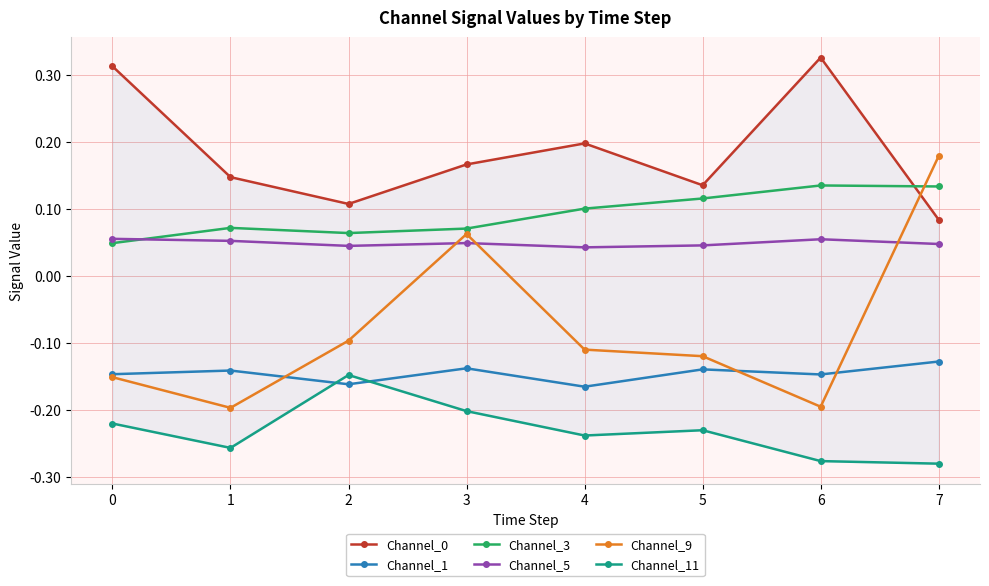

The Channel_3 series shows 0.1 at 5. True or false?

False